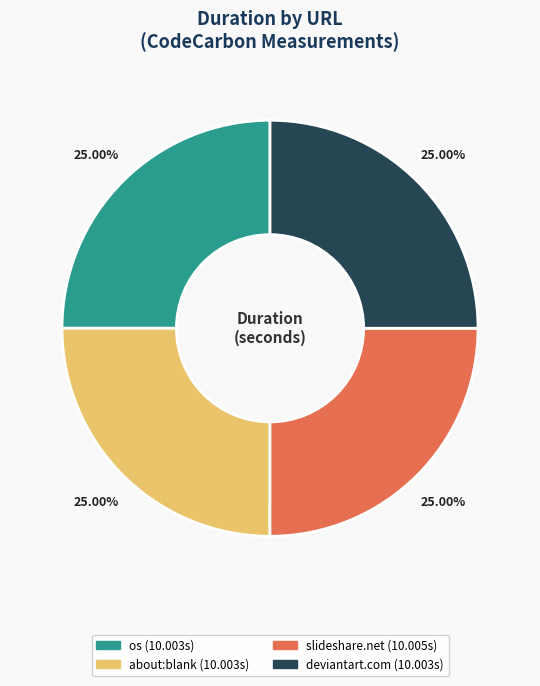

Is there any slice that represents more than half of the pie?

No